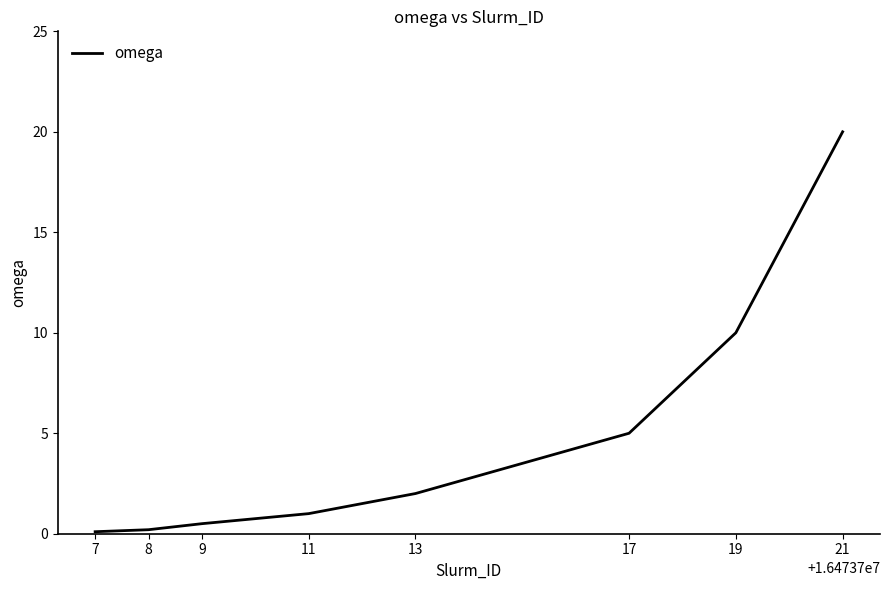

Which label corresponds to the largest value in the chart?

21